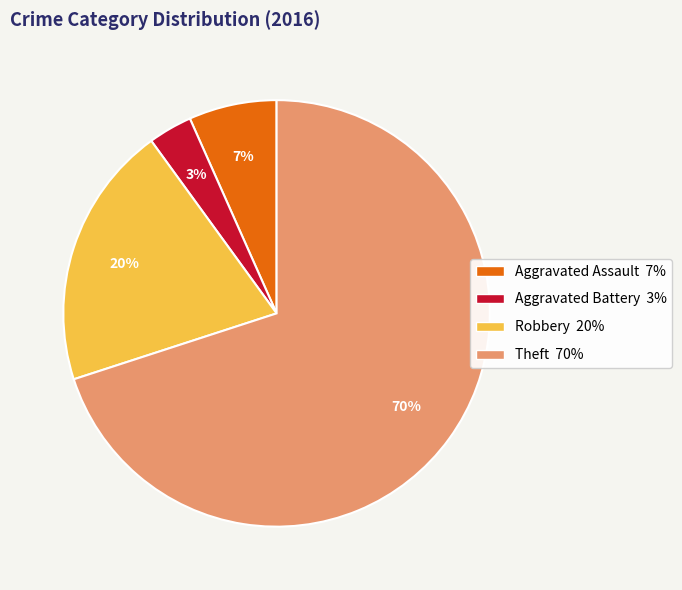

How many slices are in this pie chart?

4